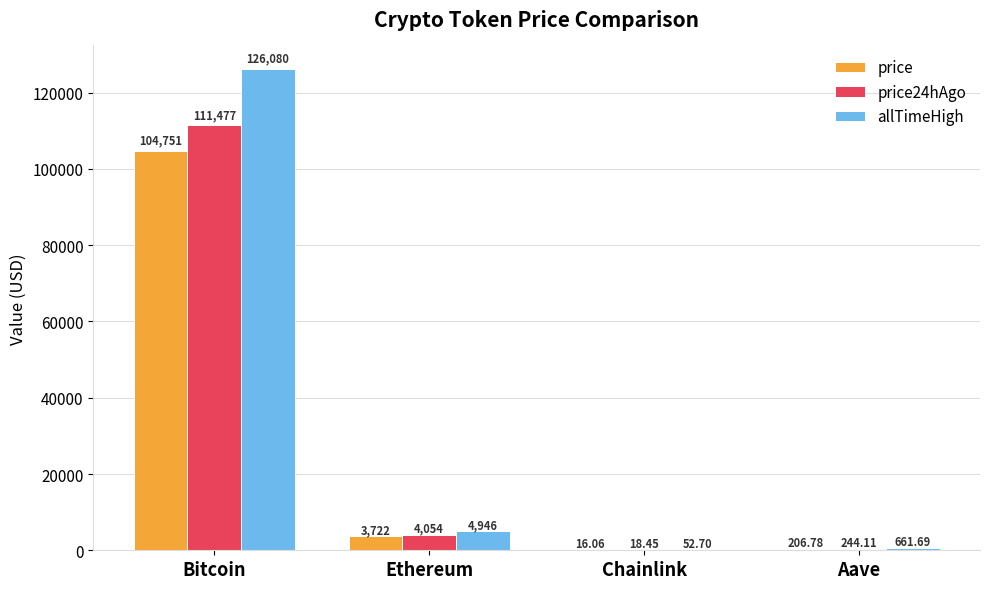

At which category is the sum across all series the highest?

Bitcoin